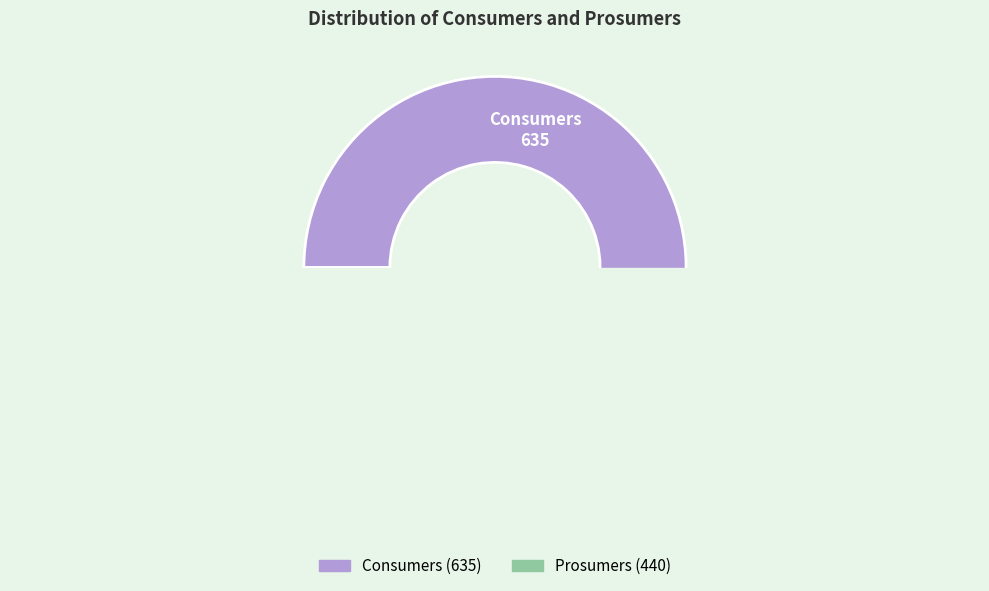

Does Consumers account for over 50% of the chart?

Yes